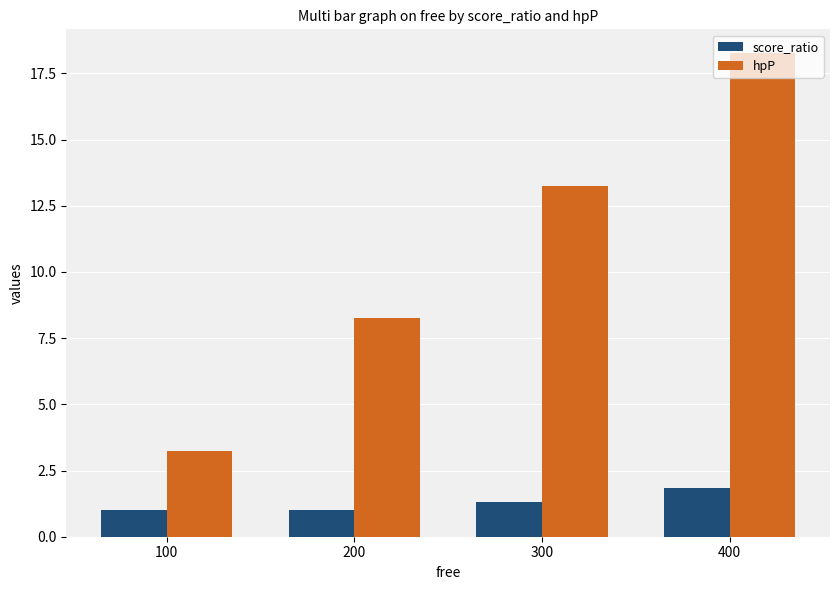

Which series has the largest total across all categories?

hpP